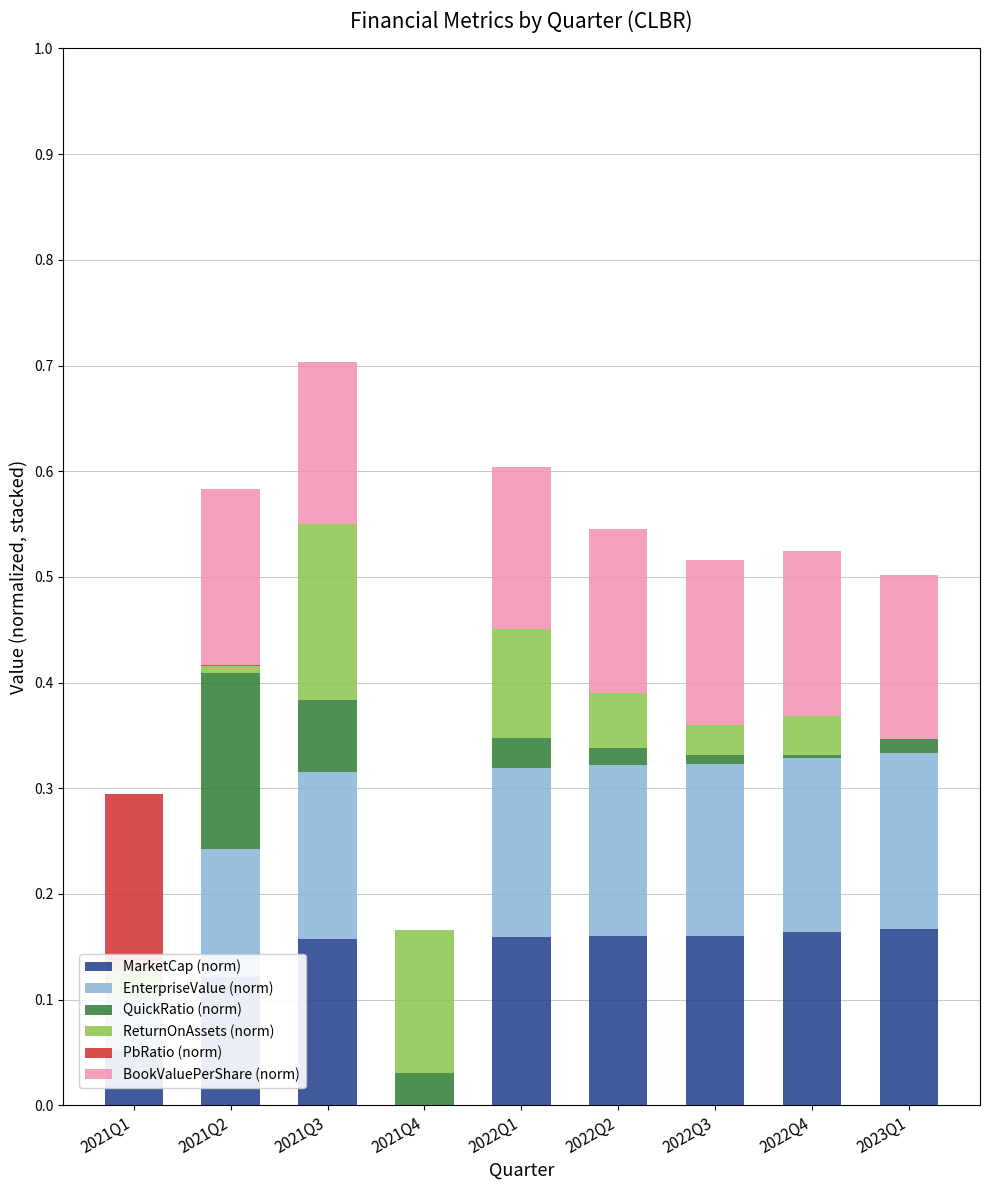

What is the difference between the maximum and minimum values in the QuickRatio (norm) series?

0.2